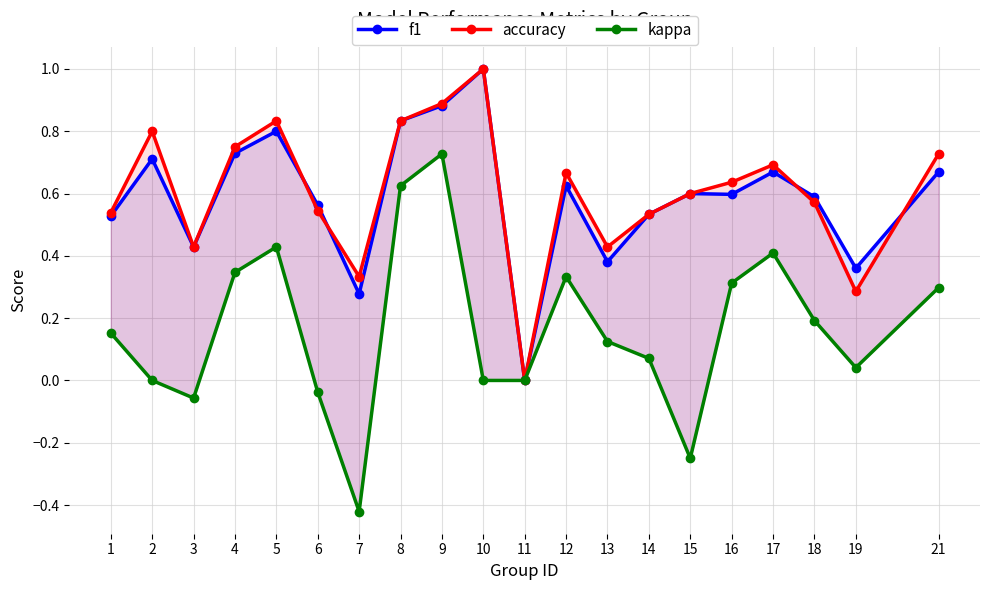

True or false: f1 and accuracy intersect in this chart.

True